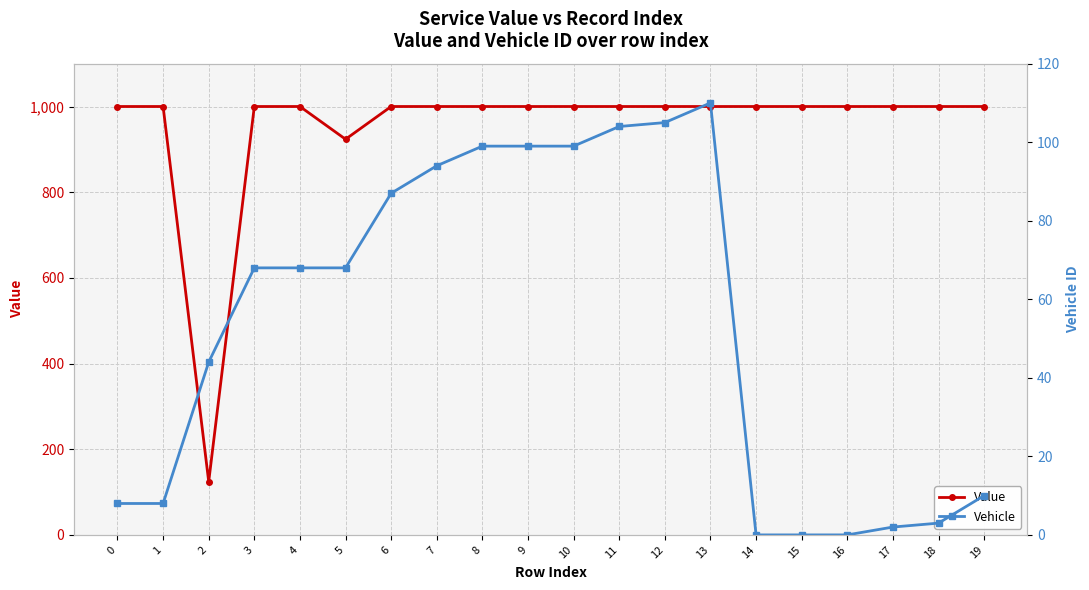

Which series changed the most between 3 and 8?

Vehicle